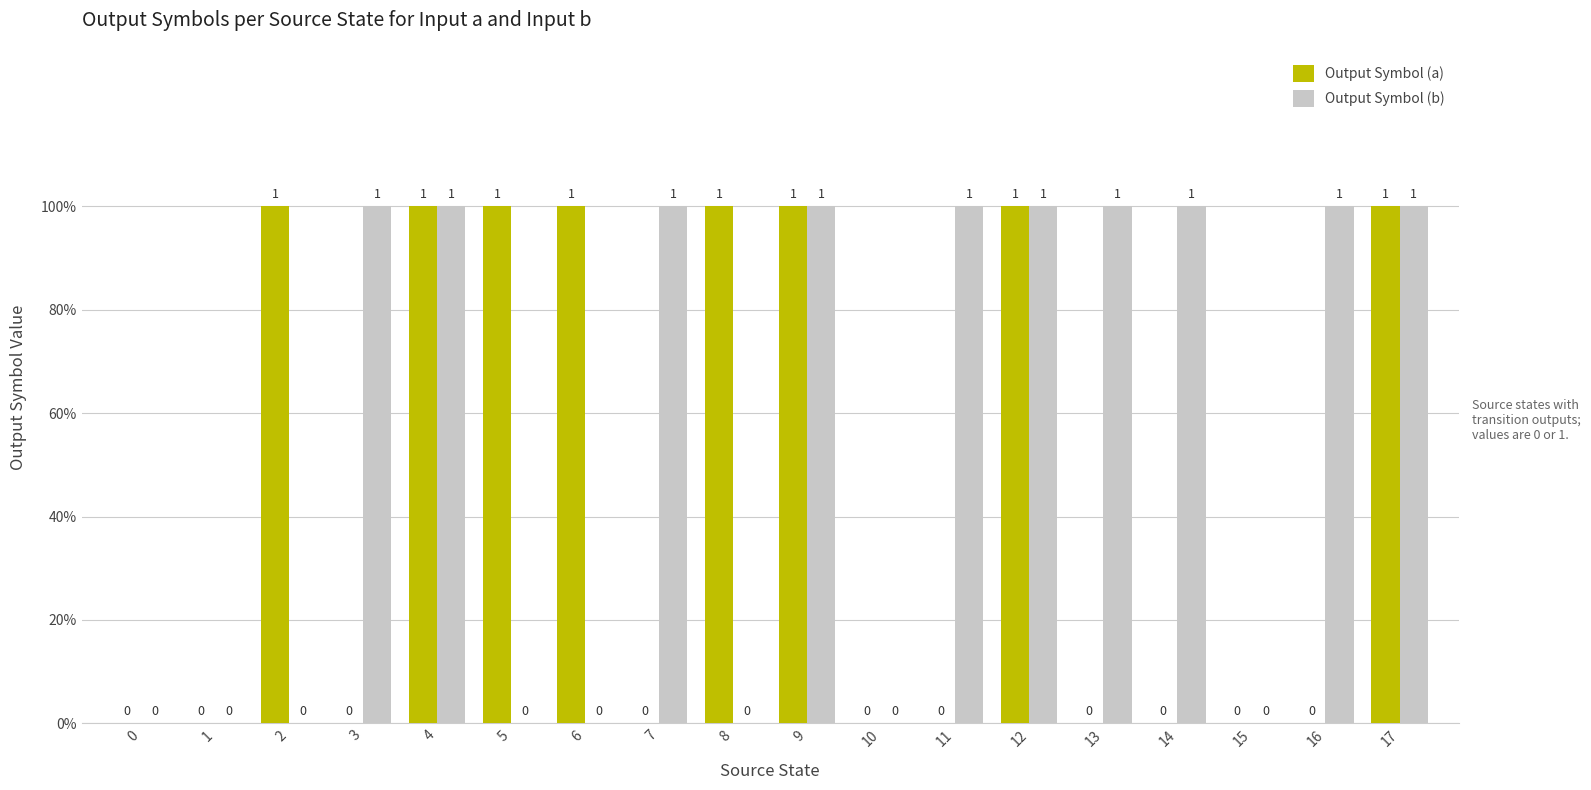

What are all the series names shown in the legend?

Output Symbol (a), Output Symbol (b)